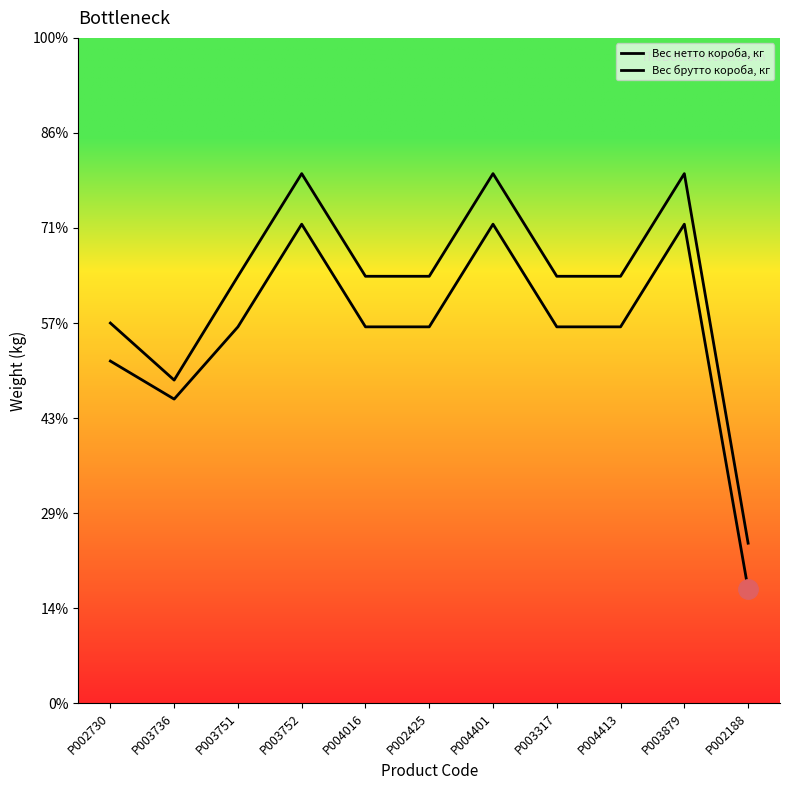

Reading left to right, list all the values displayed in this chart.

Вес нетто короба, кг: 1.8	1.6	2.0	2.5	2.0	2.0	2.5	2.0	2.0	2.5	0.6
Вес брутто короба, кг: 2.0	1.7	2.2	2.8	2.2	2.2	2.8	2.2	2.2	2.8	0.8